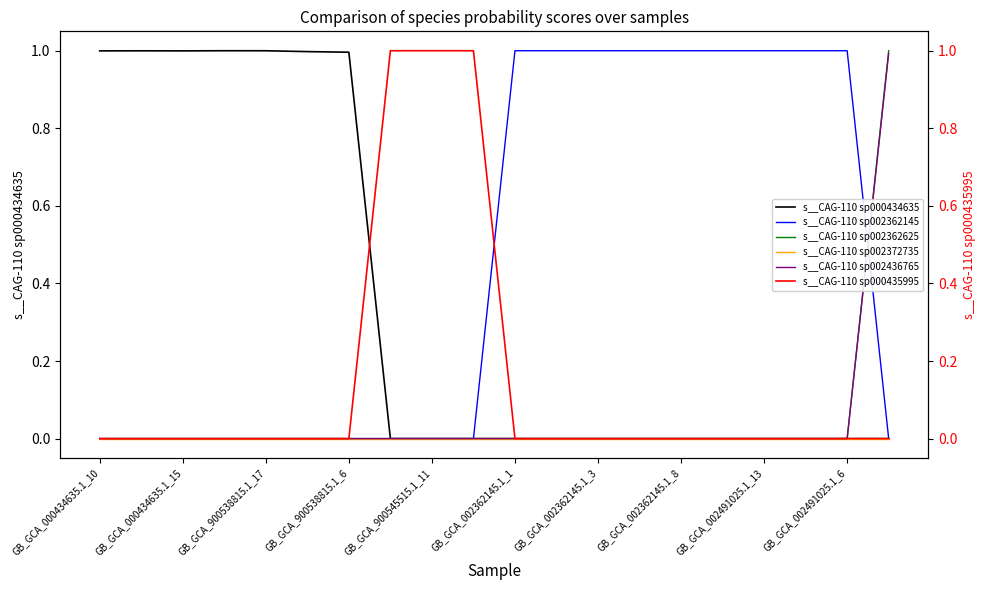

How many series are shown in this chart?

6